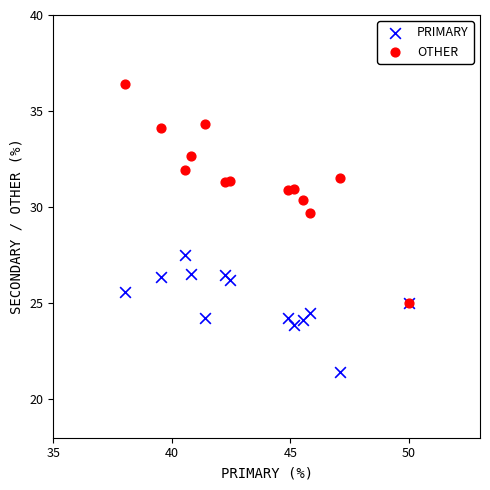

Across all series, what Y value is closest to 28?

27.5